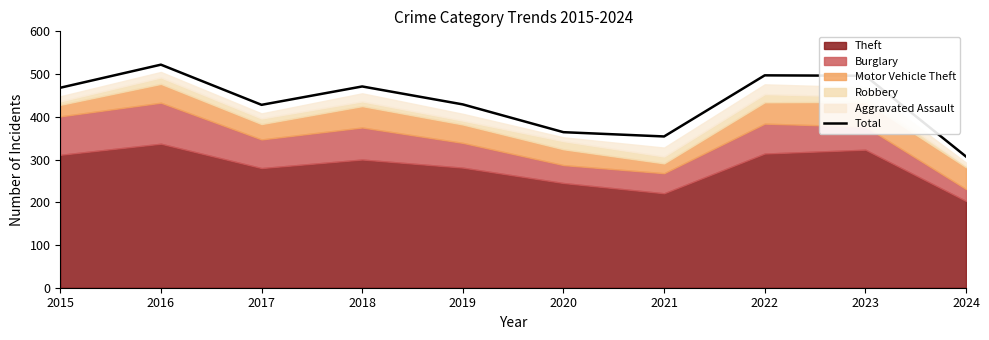

What is the change in value from 2022 to 2023?

-1